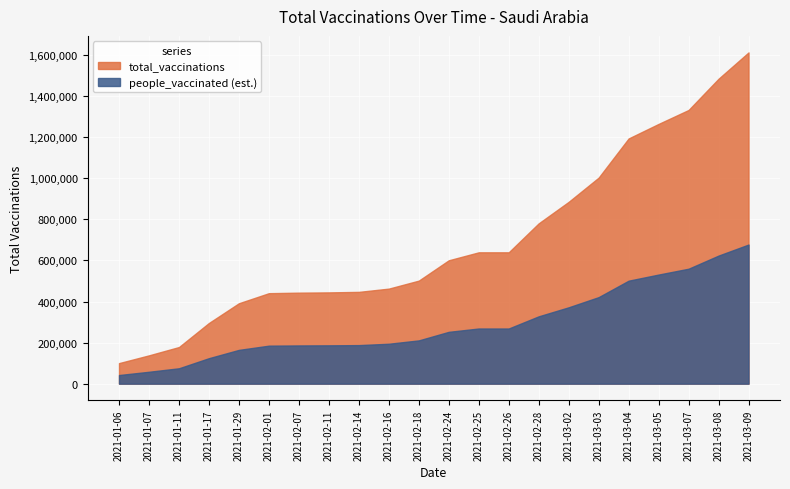

What is the sum of the values at 2021-02-14 and 2021-03-09?

2059835